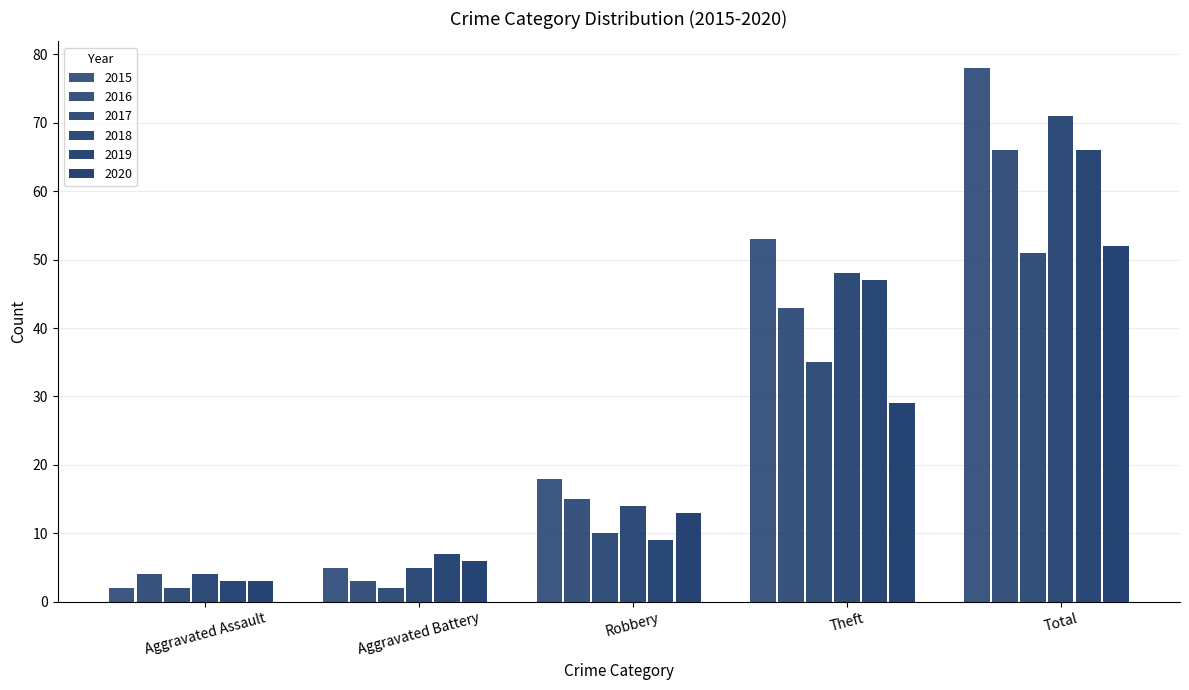

How many data points in 2018 are less than 14?

2